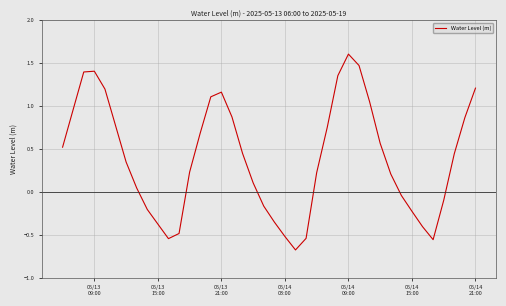

What is the minimum value shown in the chart?

-0.7